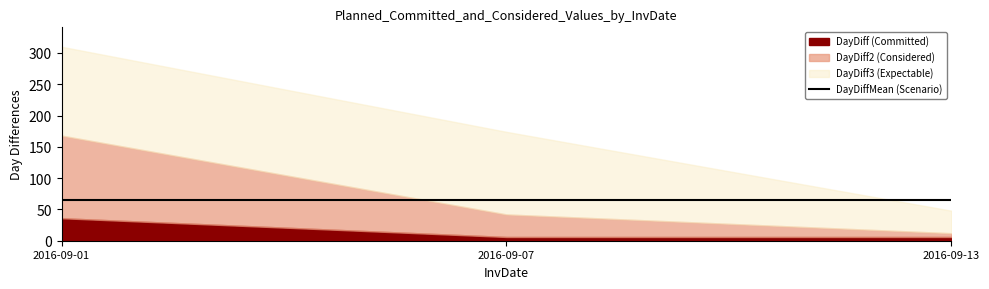

What is the difference between the maximum and minimum values in the DayDiff3 series?

262.0